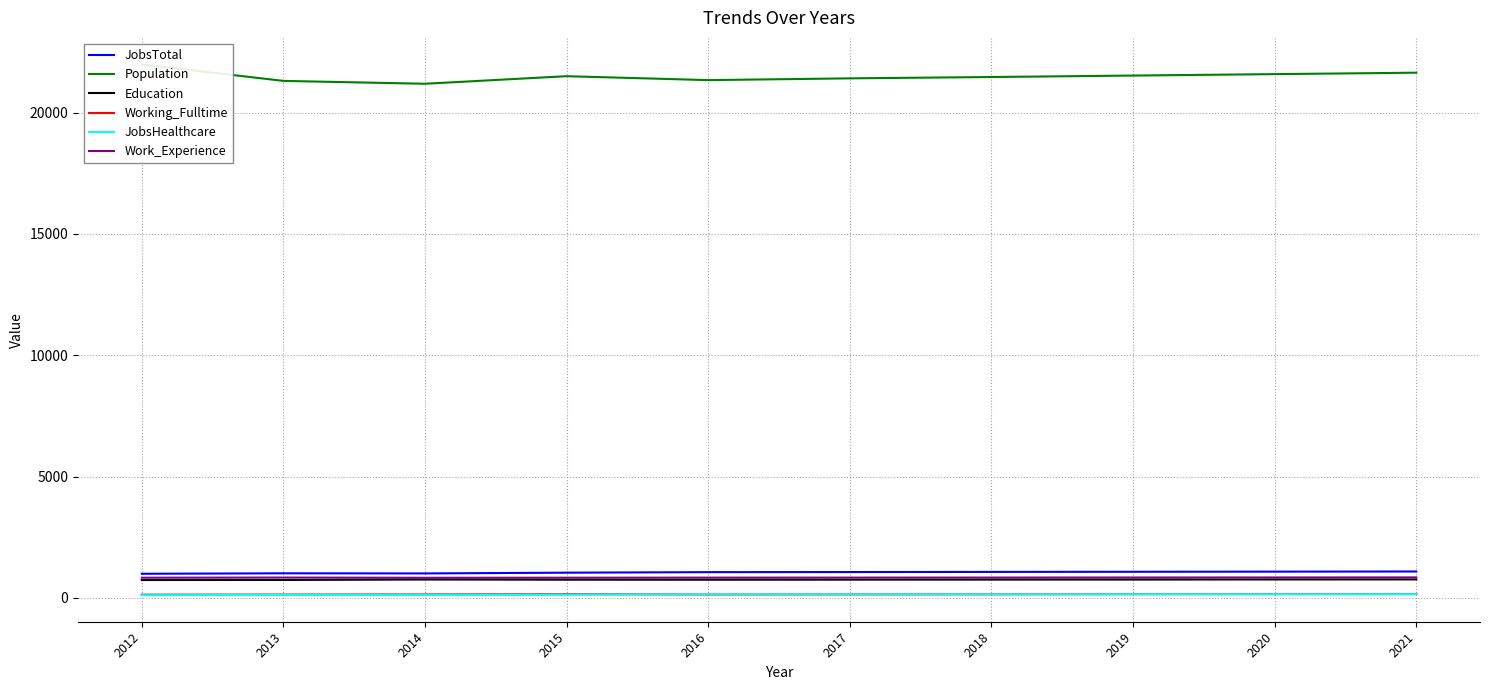

Count the Work_Experience values in the range 831 to 839.

7